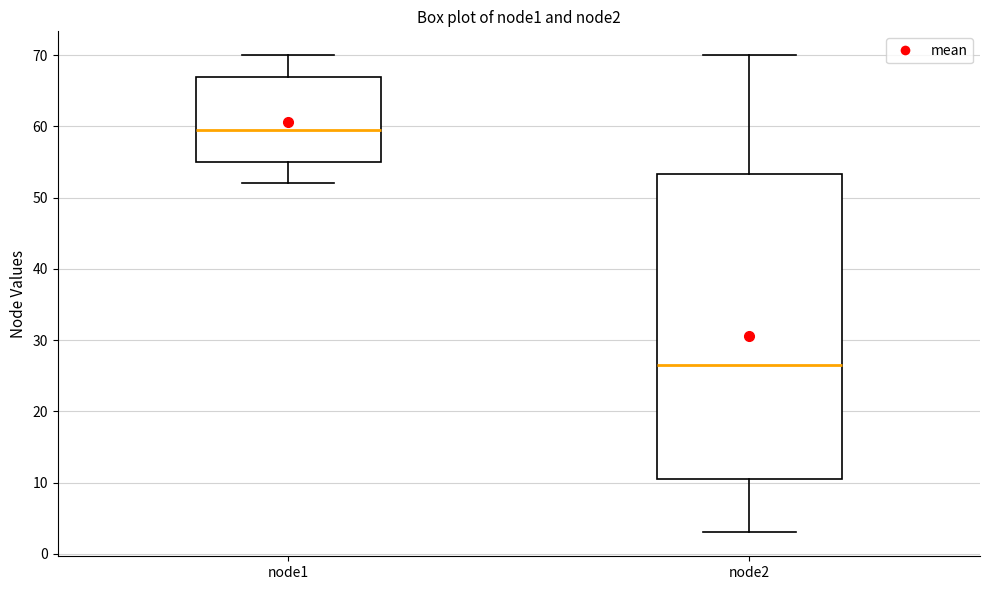

Reading left to right, read every box against the y-axis: the position of its median line, the range the box covers, and the ends of its whiskers. The values are not printed on the chart, so give them approximately, as read against the axis.

node1: median 60, box 55 to 67, whiskers 52 to 70
node2: median 27, box 11 to 53, whiskers 3 to 70